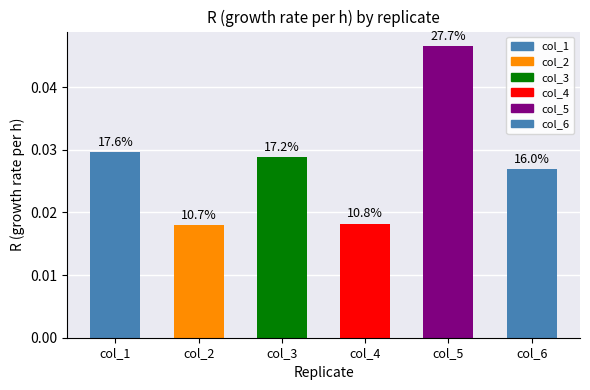

Which category has the highest value across all series?

col_5